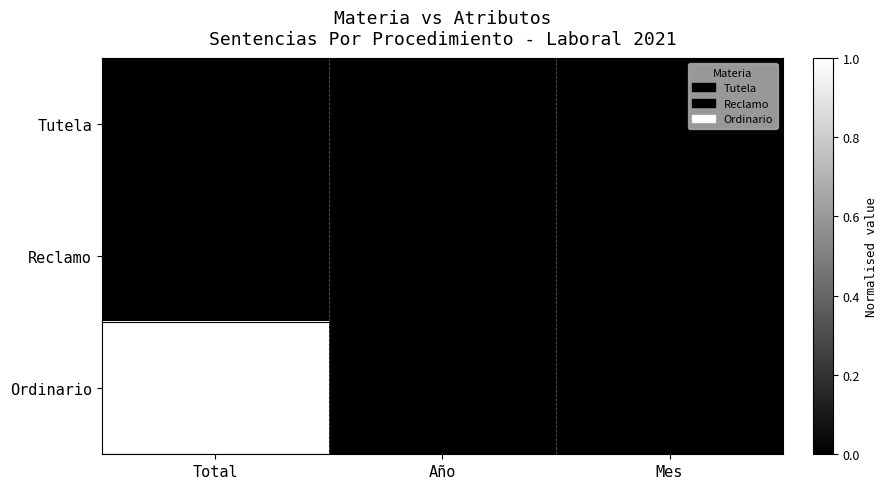

Which category has the lowest value in the Reclamo series?

Total